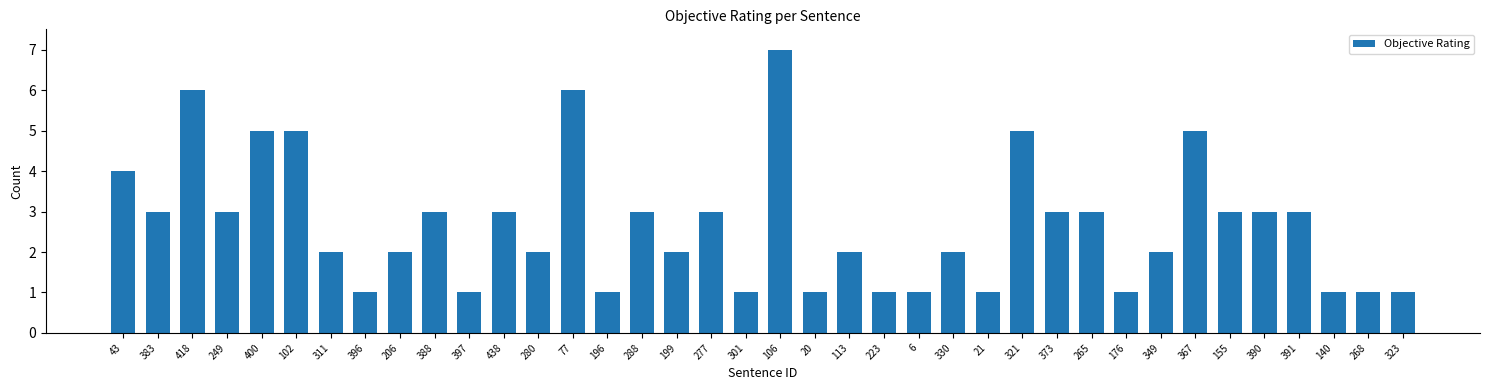

How many values are between 1 and 3?

30